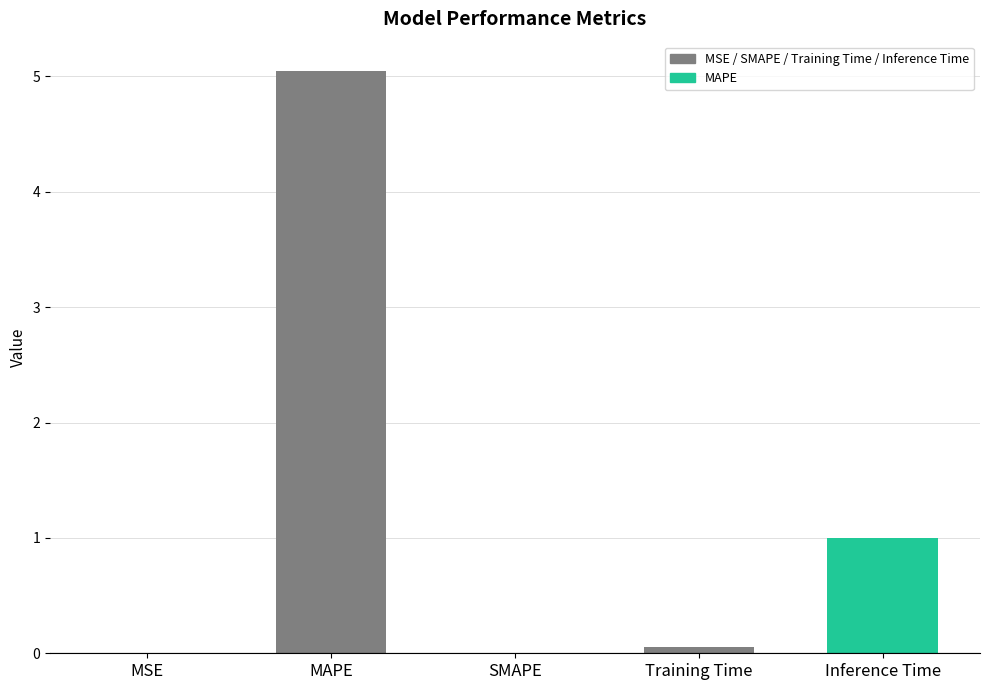

How many distinct data groups are displayed?

1